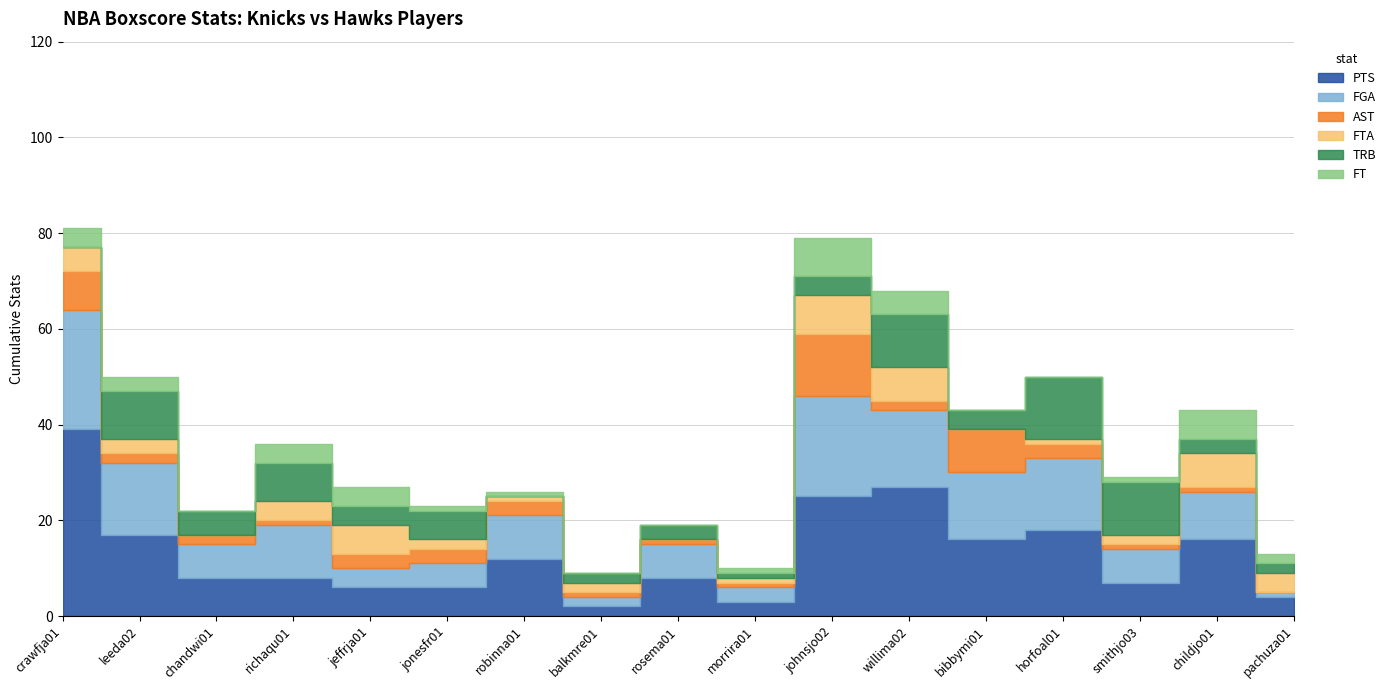

How many values in the FT series exceed 1?

8